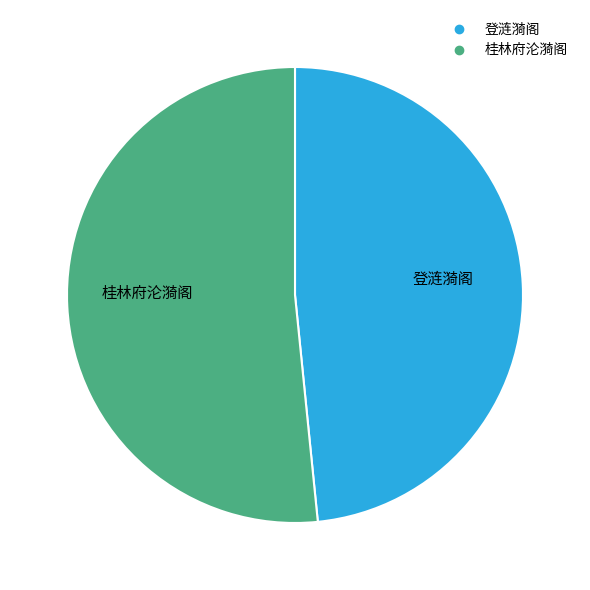

Is there any slice that represents more than half of the pie?

Yes